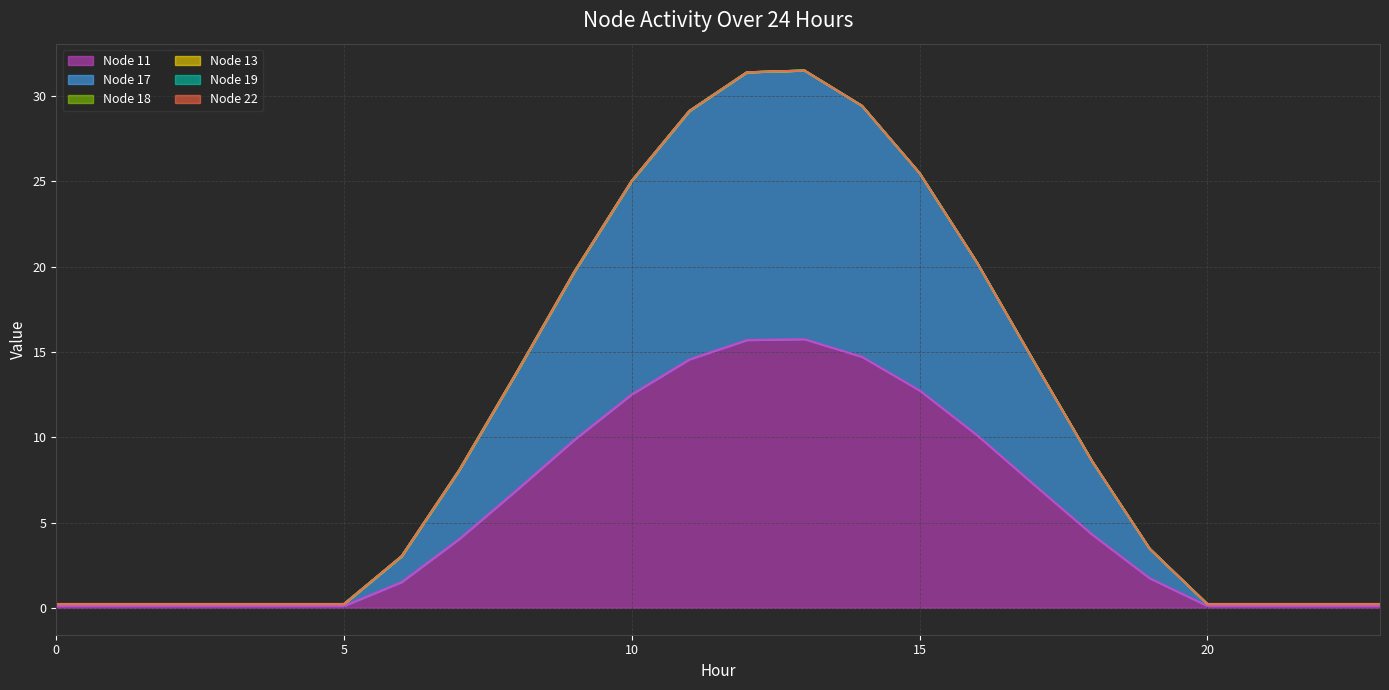

What is the spread (max minus min) of values at 10?

12.5